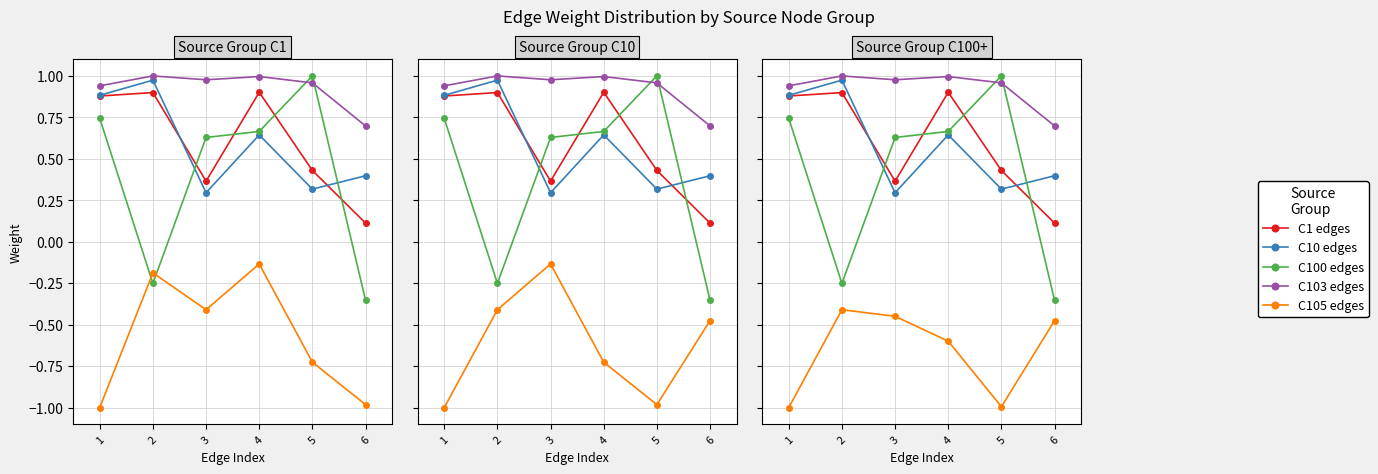

The value of C10 edges at 4 is 1.0. True or false?

False